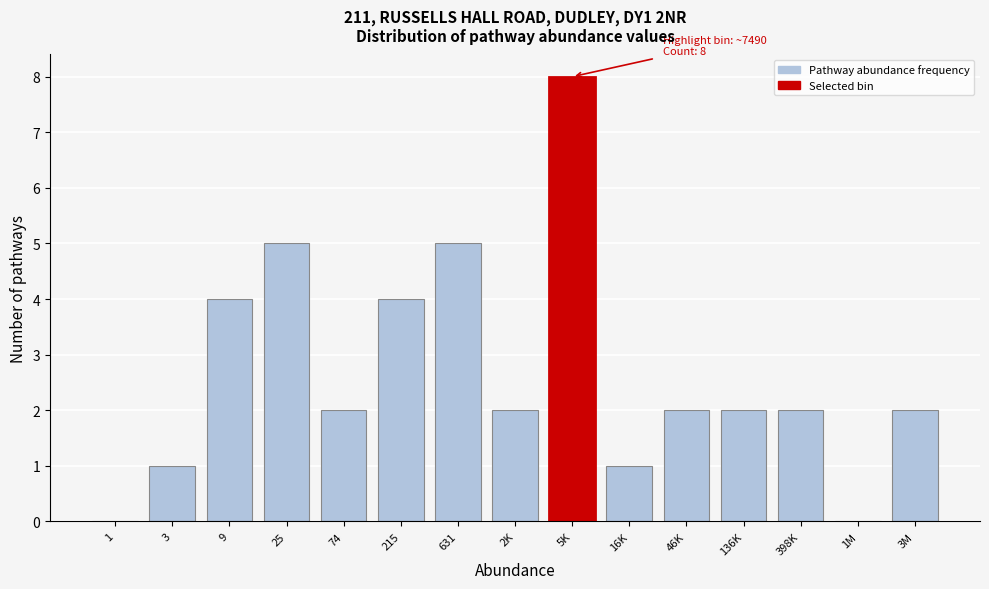

Reading left to right, transcribe all the data shown in this chart.

1=0	3=1	9=4	25=5	74=2	215=4	631=5	2K=2	5K=8	16K=1	46K=2	136K=2	398K=2	1M=0	3M=2